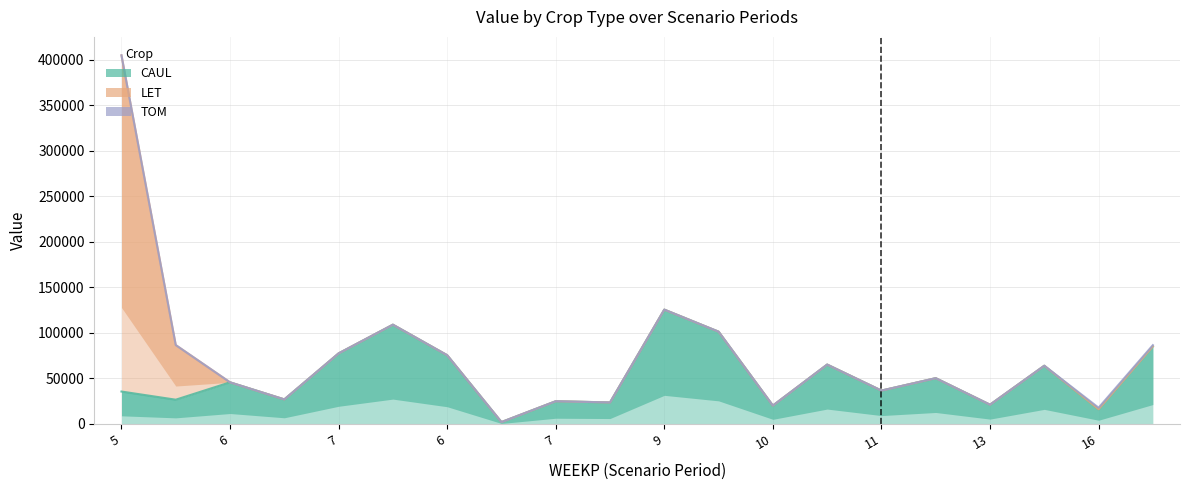

What are all the series names shown in the legend?

CAUL, LET, TOM